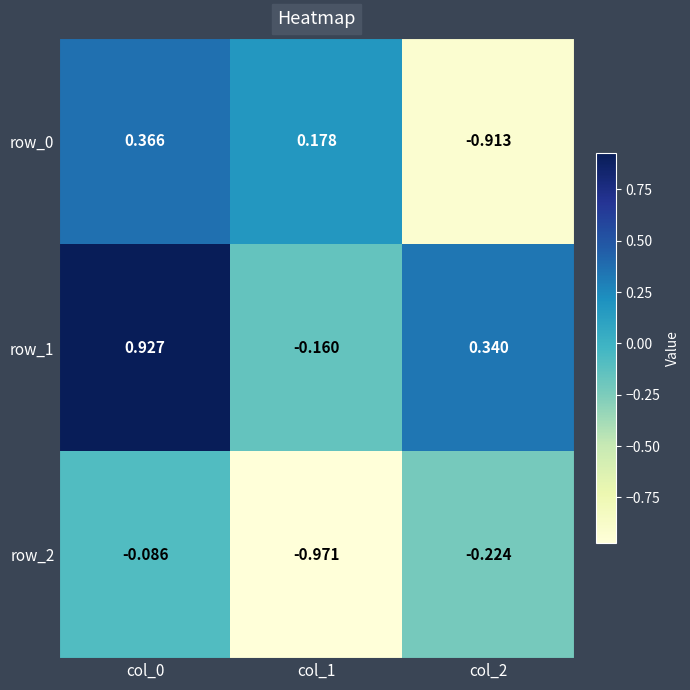

At which category is the sum across all series the highest?

col_0